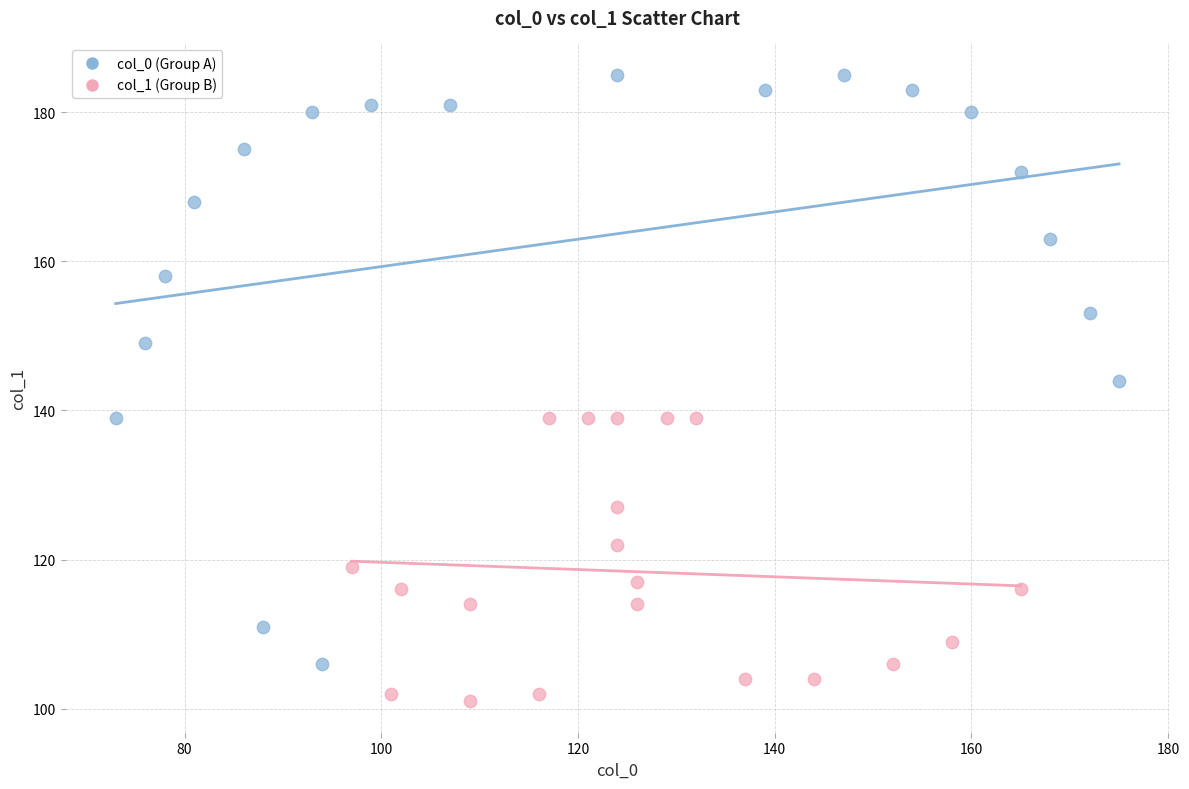

Which series has the largest Y range (max minus min)?

col_0 (Group A)